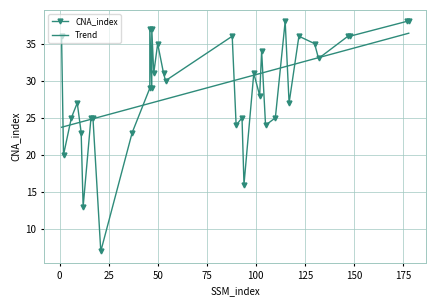

After their last crossing, which series has the higher values: Trend or CNA_index?

CNA_index